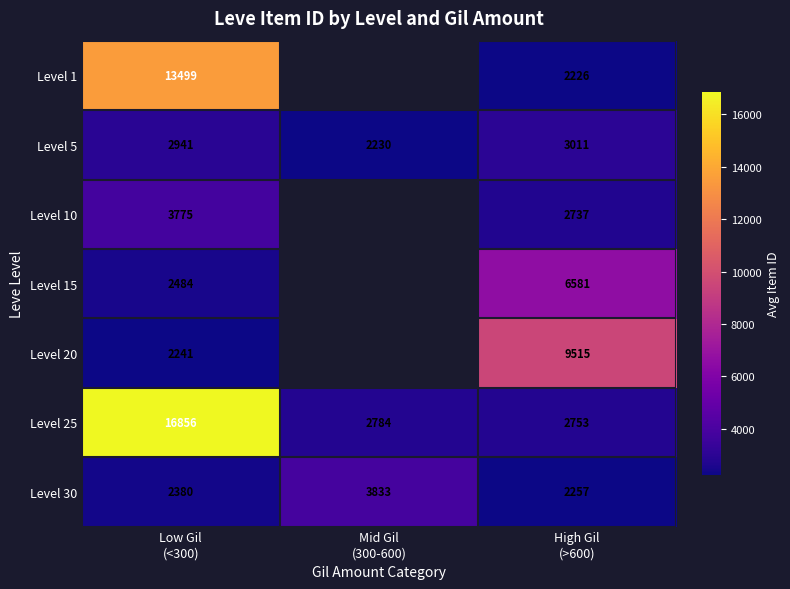

What is the sum of all Level 5 values?

8182.0